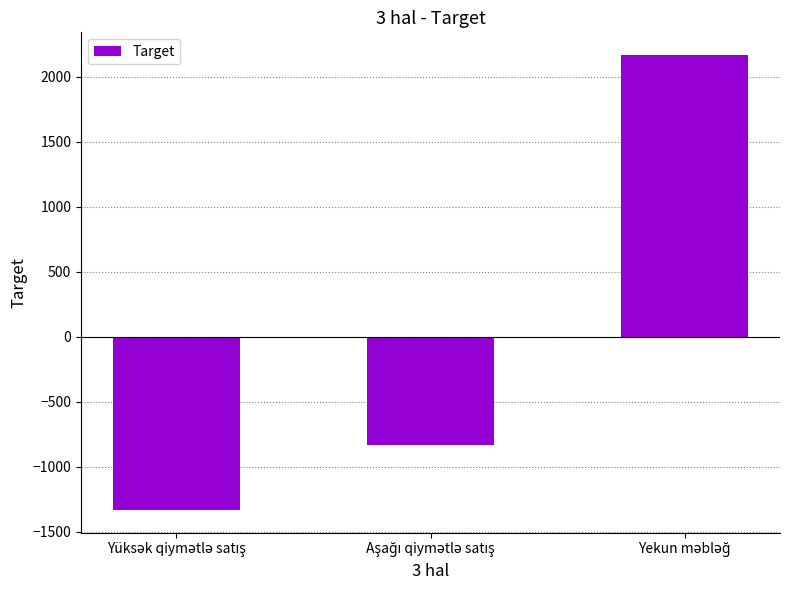

What is the smallest value displayed?

-1333.3